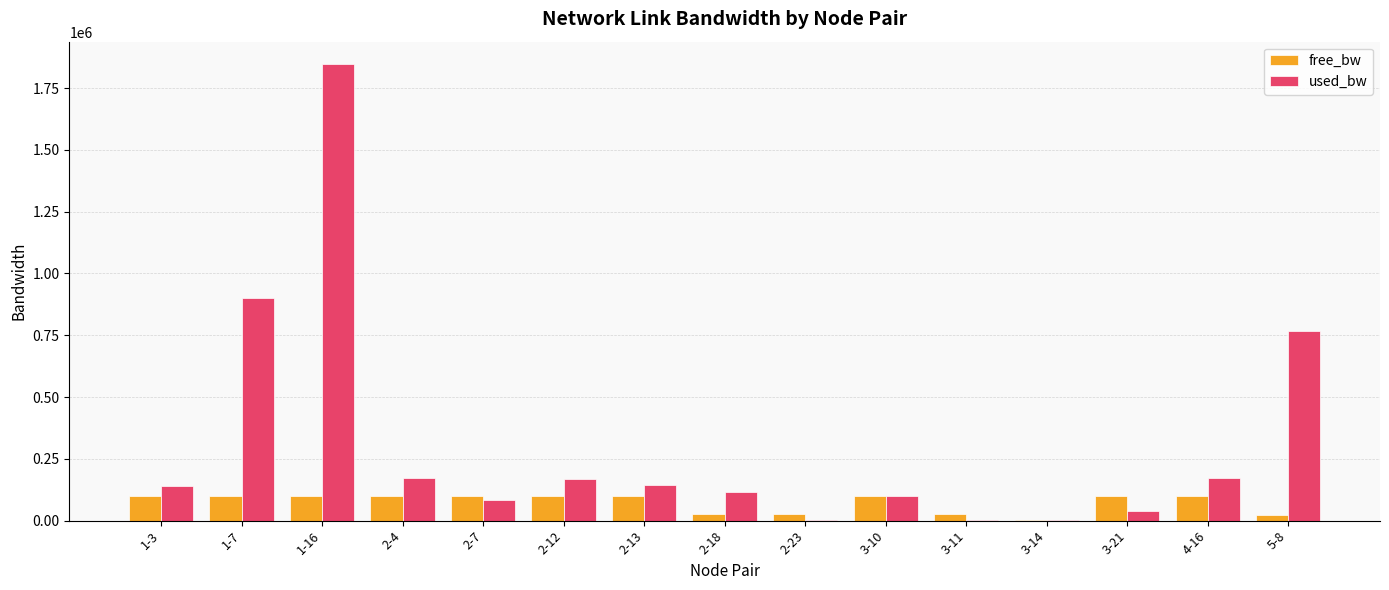

At which label is used_bw closest to 923534?

1-7